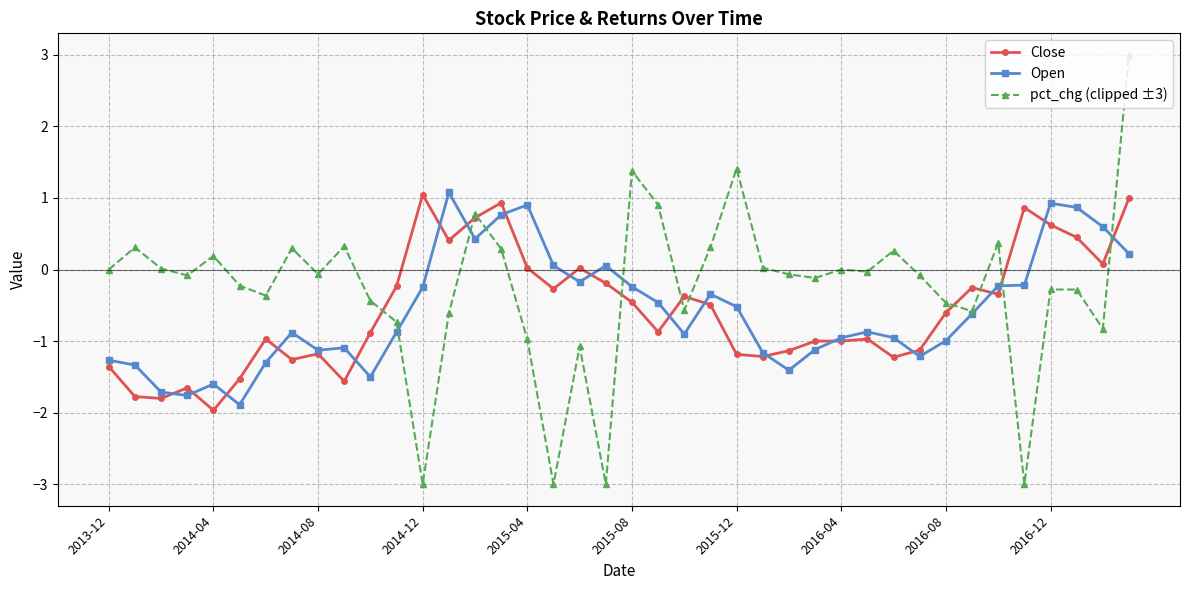

What is the value of the Close point at the 20th from the left?

-0.2